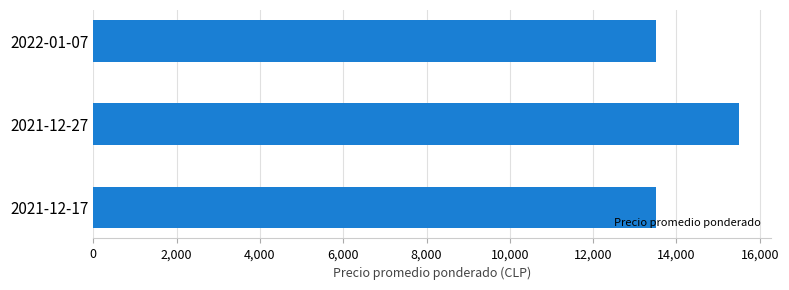

What is the sum of the values at 2021-12-17 and 2022-01-07?

27000